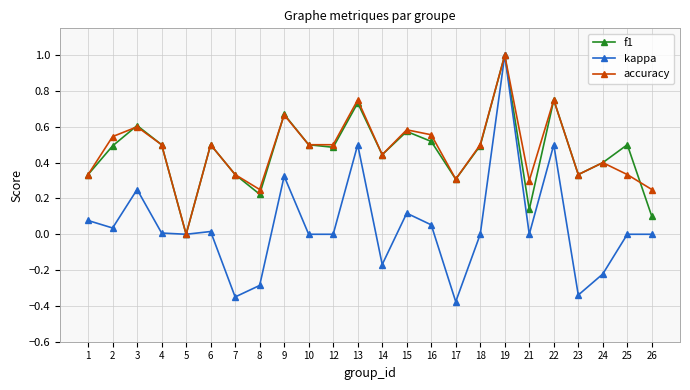

Which series changed the most between 12 and 25?

accuracy